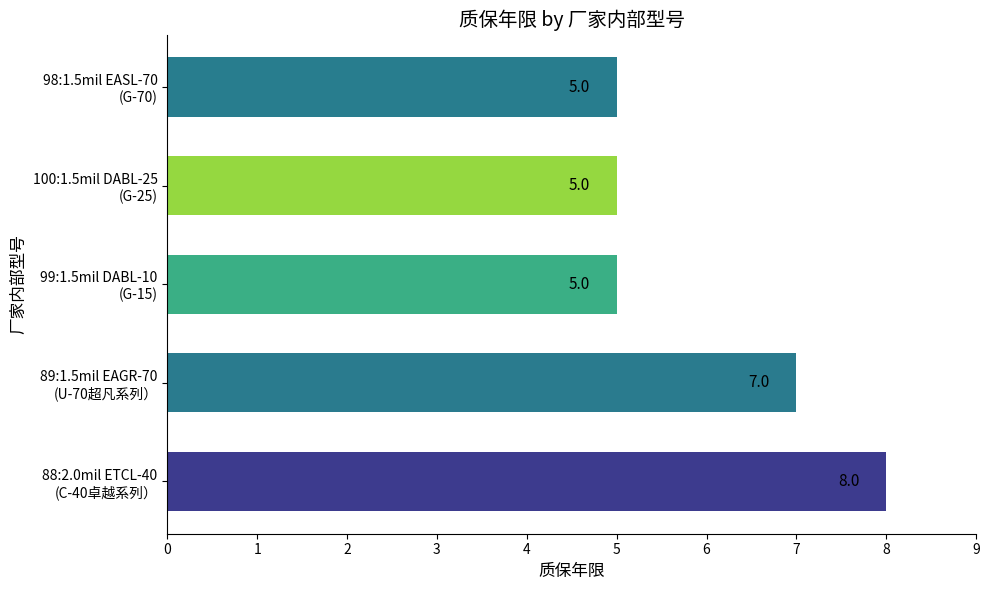

How many values are between 5 and 7?

4